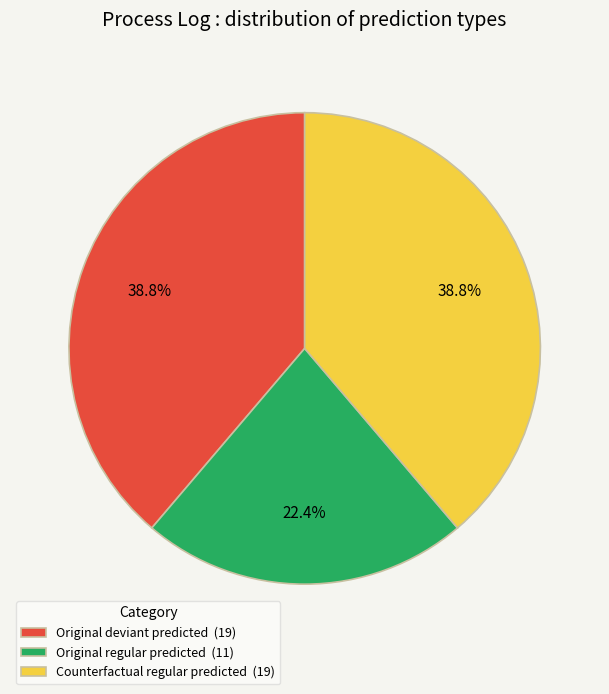

Is there a majority slice in this chart?

No